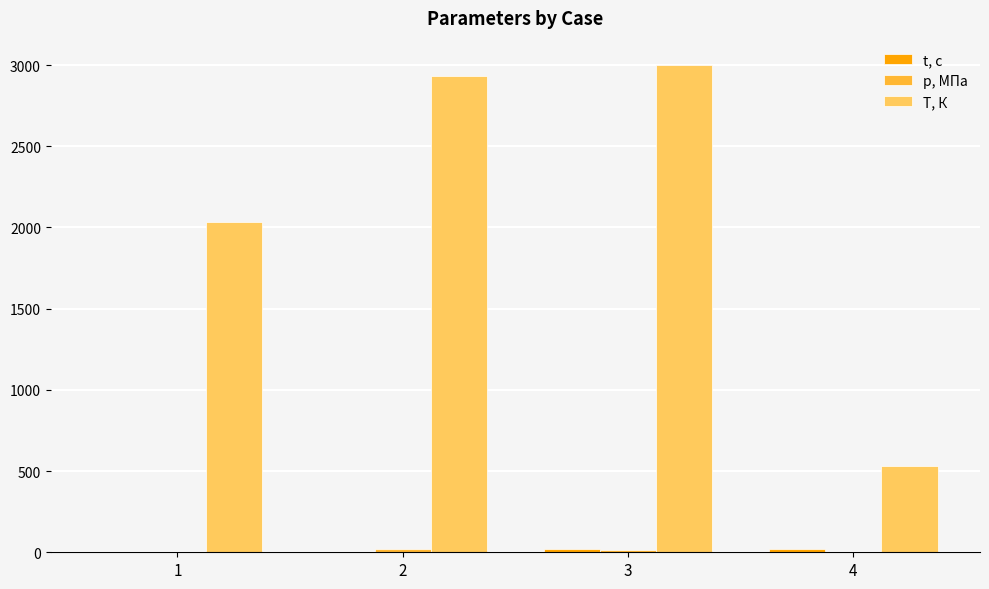

Which series has the largest total across all categories?

T, К